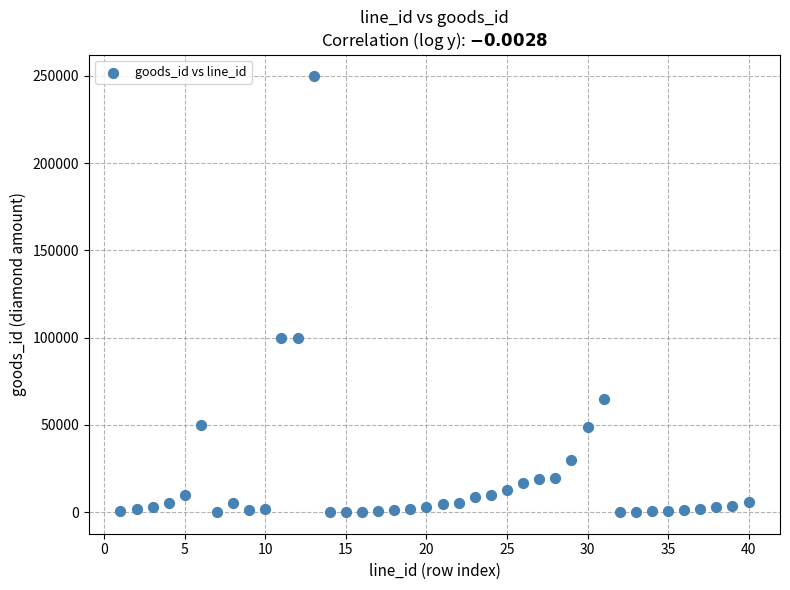

What is the range of X values (max minus min)?

39